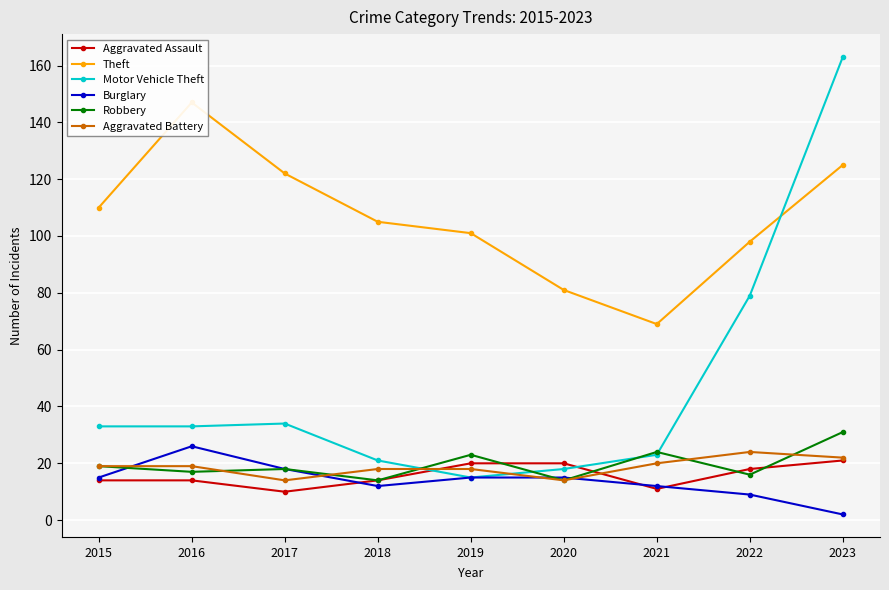

Count the number of categories in the chart.

9